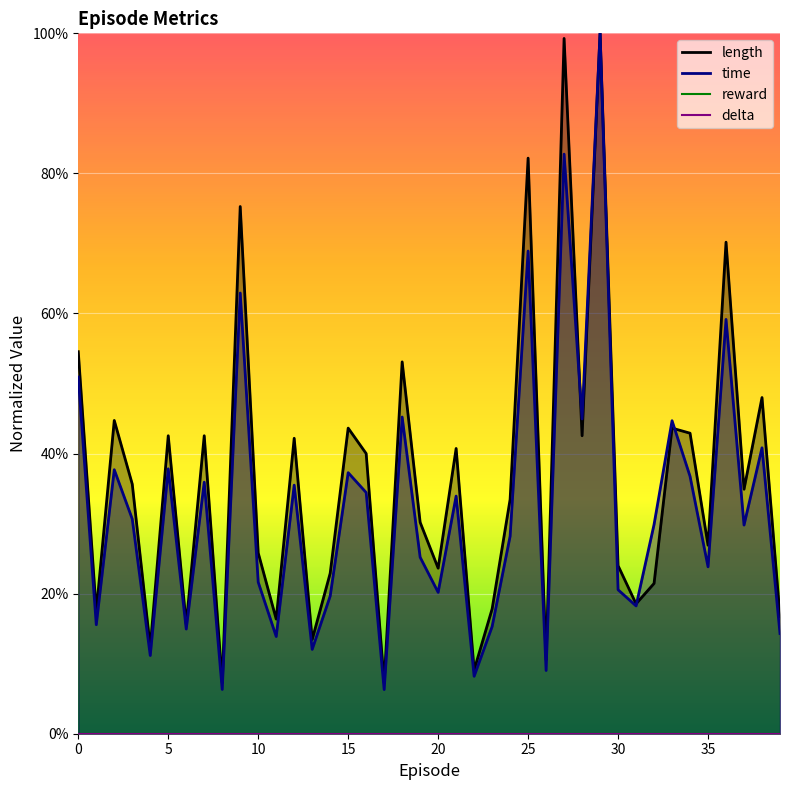

True or false: length has more than 1 interior local peaks.

True